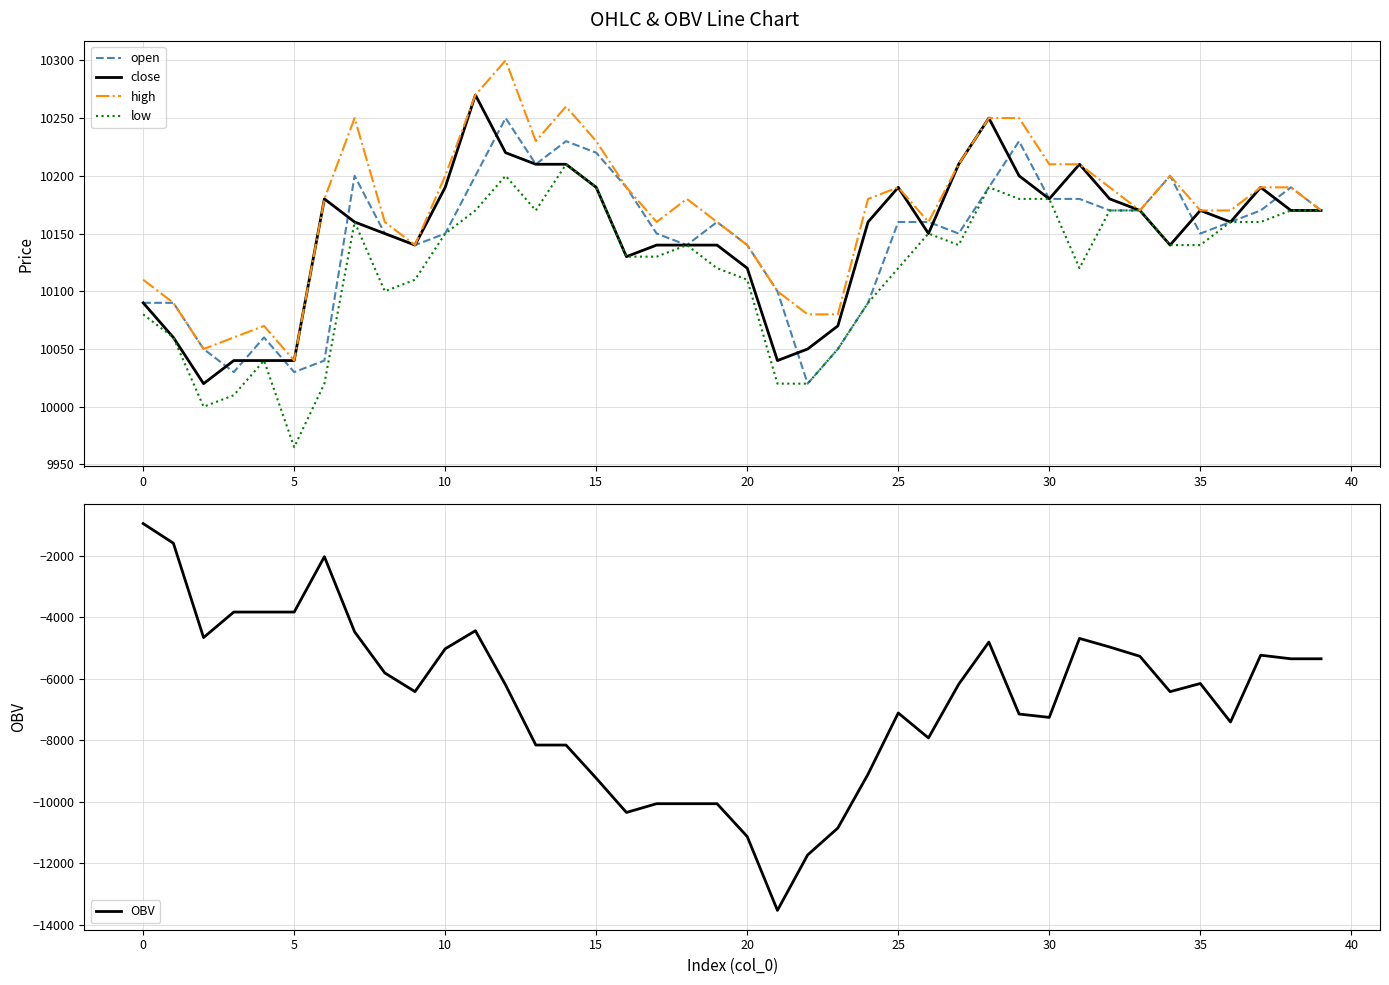

What is the sum of all high values?

406840